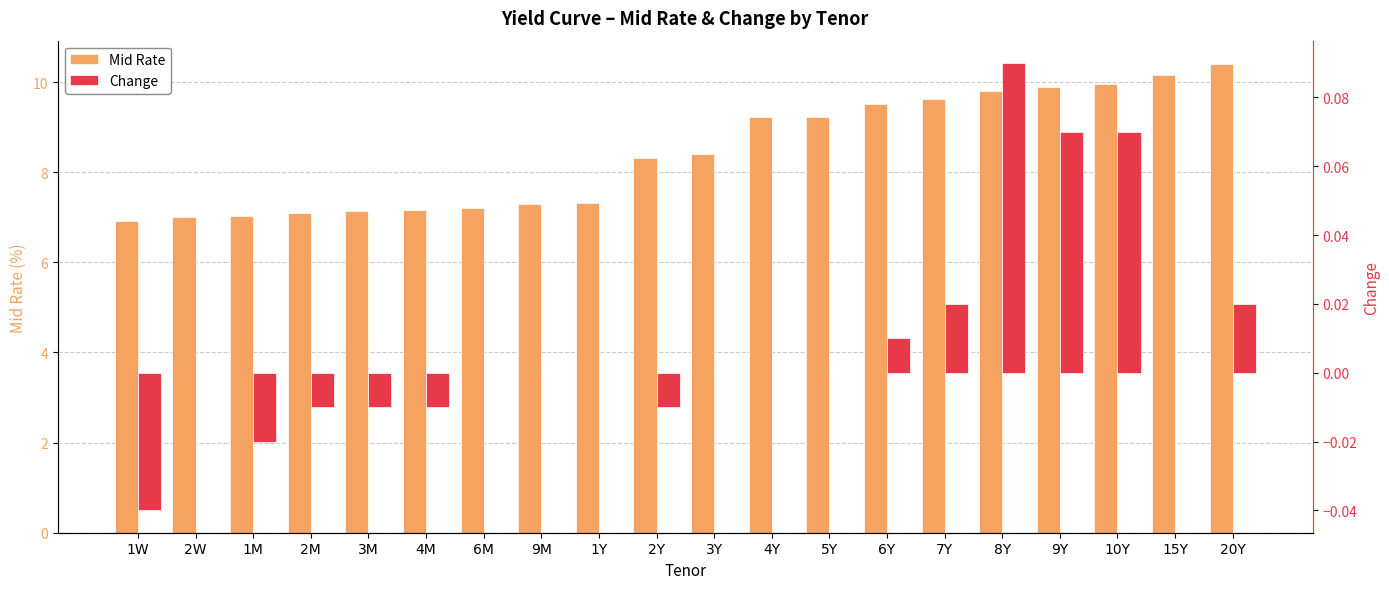

Reading left to right, list all the values displayed in this chart.

Mid Rate: 1W=6.9	2W=7.0	1M=7.0	2M=7.1	3M=7.1	4M=7.2	6M=7.2	9M=7.3	1Y=7.3	2Y=8.3	3Y=8.4	4Y=9.2	5Y=9.2	6Y=9.5	7Y=9.6	8Y=9.8	9Y=9.9	10Y=10.0	15Y=10.2	20Y=10.4
Change: 1W=-0.0	2W=0.0	1M=-0.0	2M=-0.0	3M=-0.0	4M=-0.0	6M=0.0	9M=0.0	1Y=0.0	2Y=-0.0	3Y=0.0	4Y=0.0	5Y=0.0	6Y=0.0	7Y=0.0	8Y=0.1	9Y=0.1	10Y=0.1	15Y=0.0	20Y=0.0